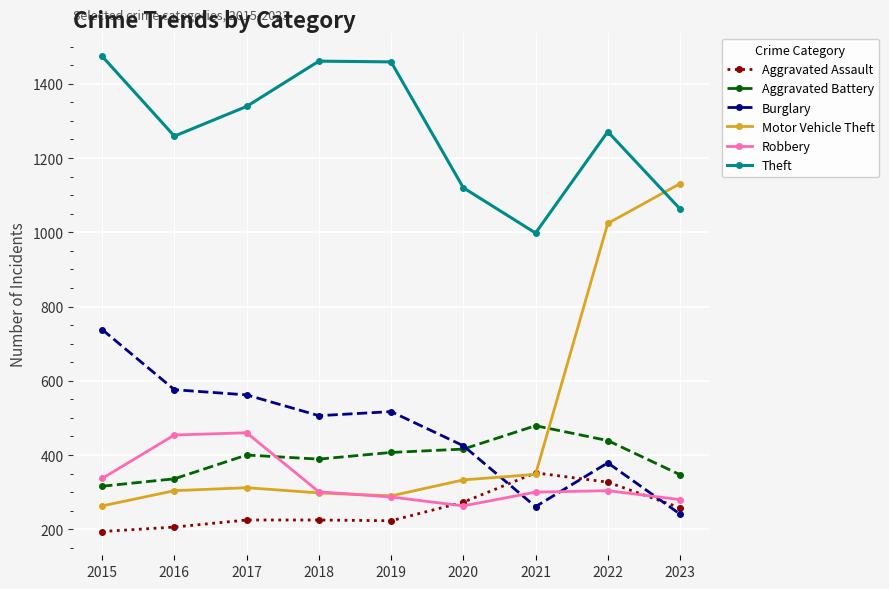

The Aggravated Assault series shows 591 at 2021. True or false?

False